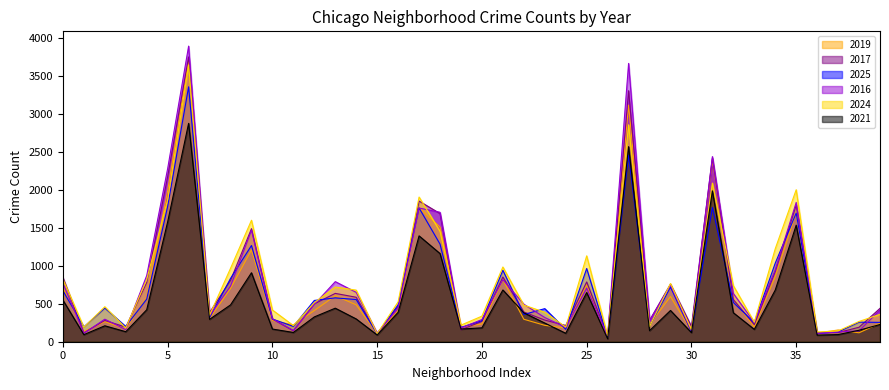

Is it true that 2025 equals 486 at Calumet Heights?

True